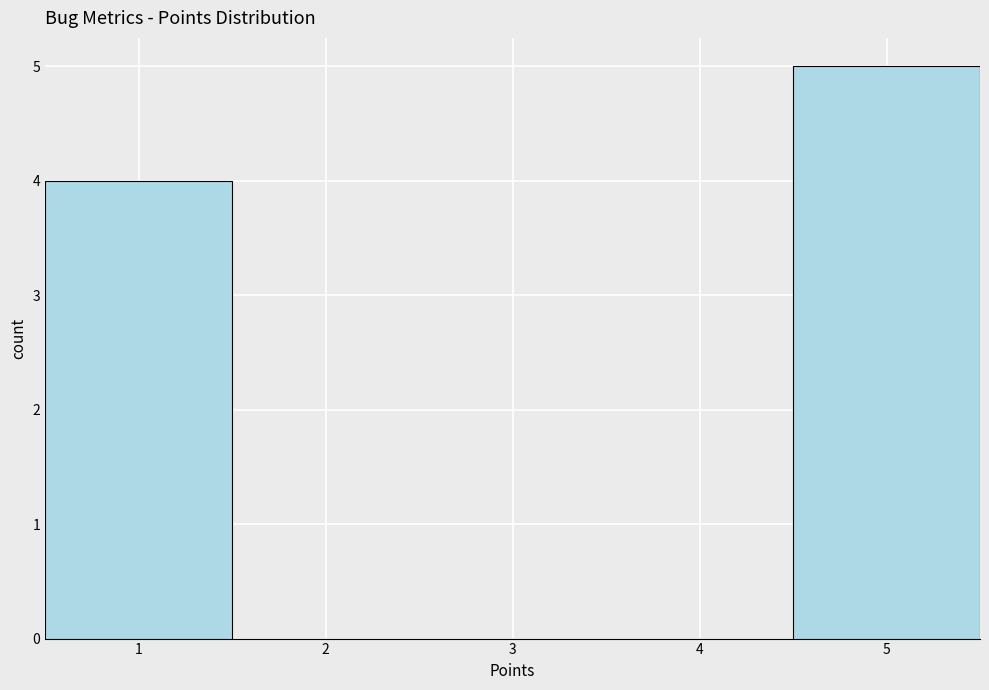

How tall is the bar that spans 0.5 to 1.5 on the x-axis? The values are not printed on the chart, so give them approximately, as read against the axis.

4